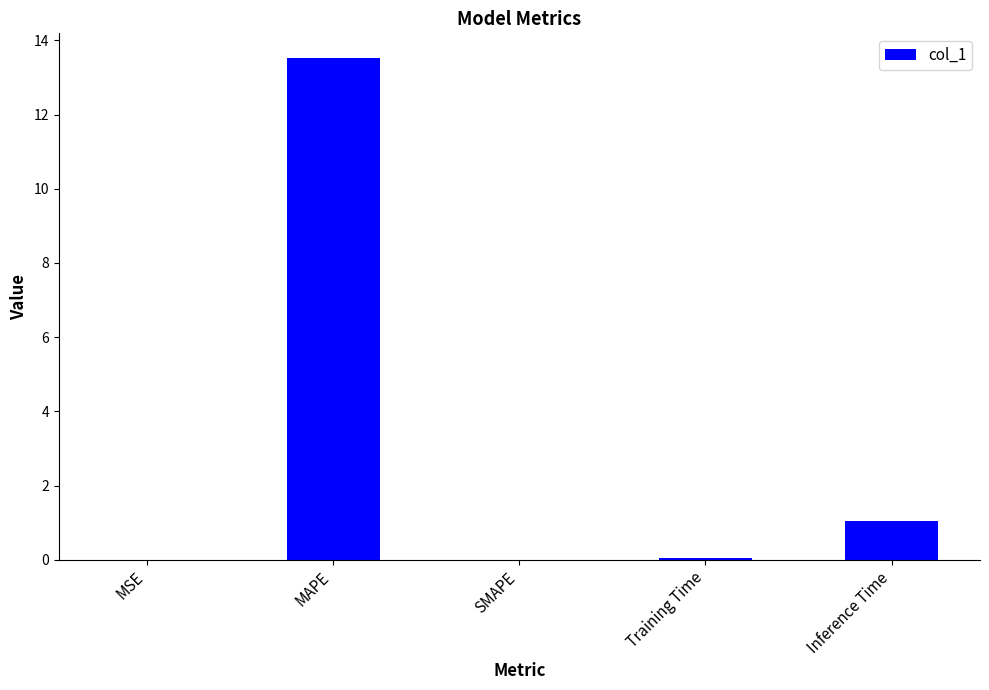

At which label is the value closest to 6?

Inference Time